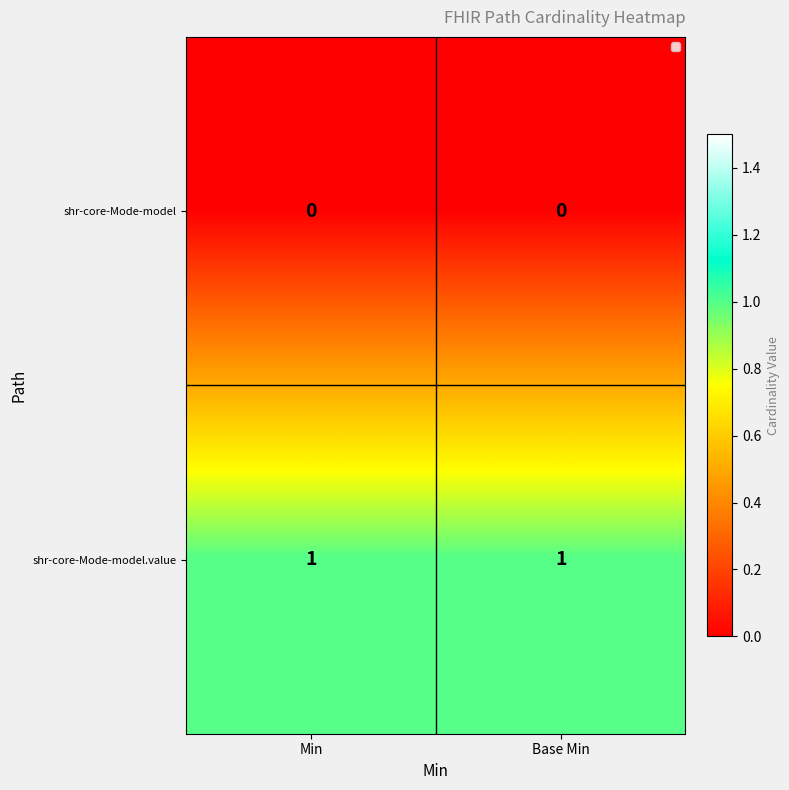

How many distinct data groups are displayed?

2